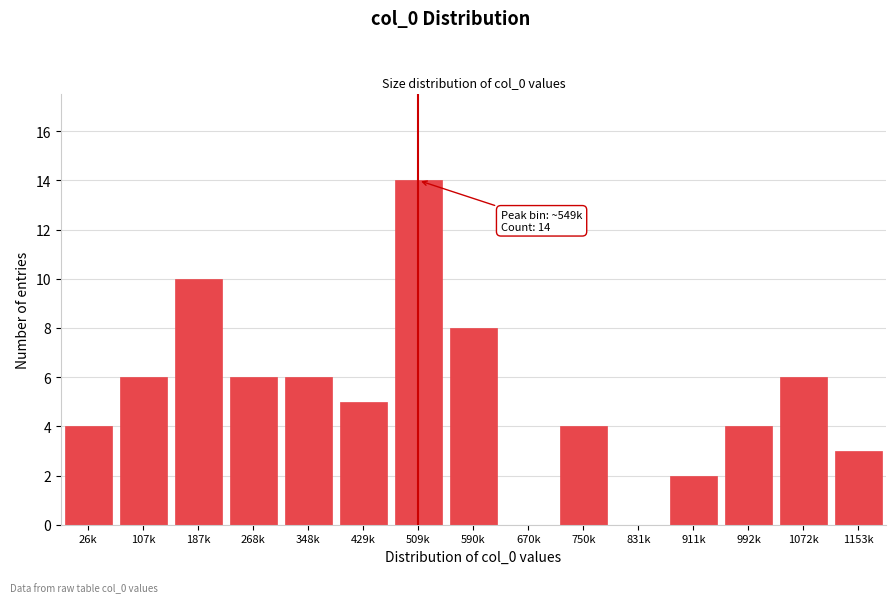

Reading right to left, extract all data points from this chart.

1153k=3	1072k=6	992k=4	911k=2	831k=0	750k=4	670k=0	590k=8	509k=14	429k=5	348k=6	268k=6	187k=10	107k=6	26k=4